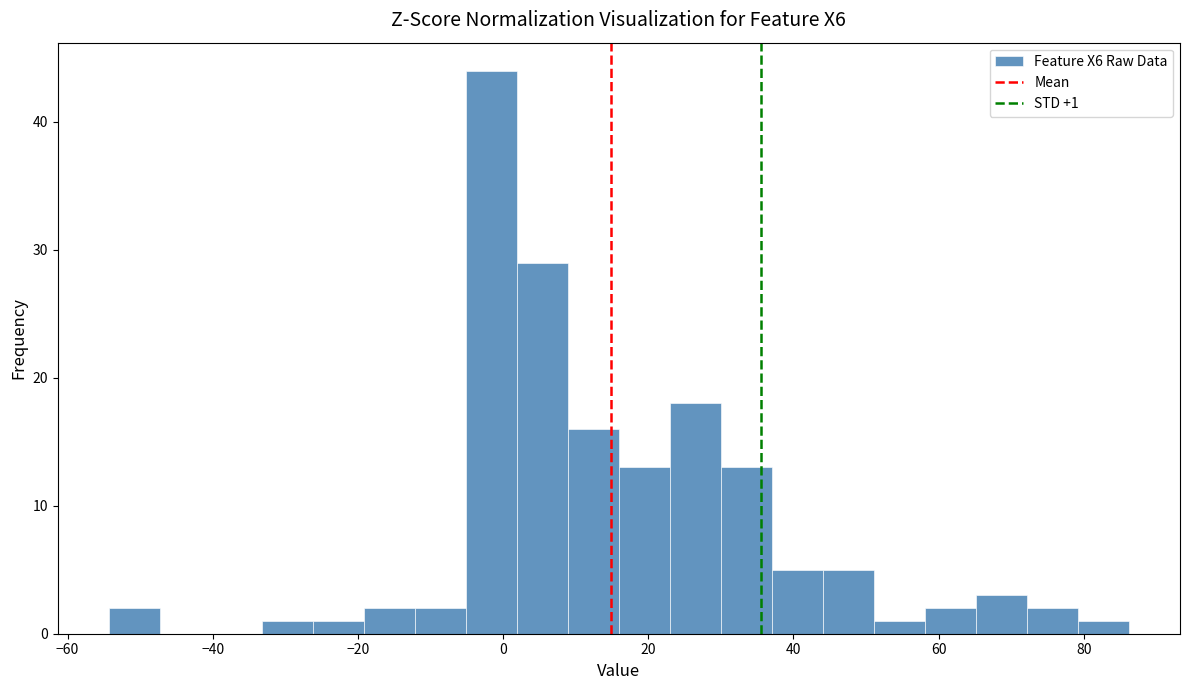

Read against the x-axis, roughly where is the centre of the tallest bar?

-2